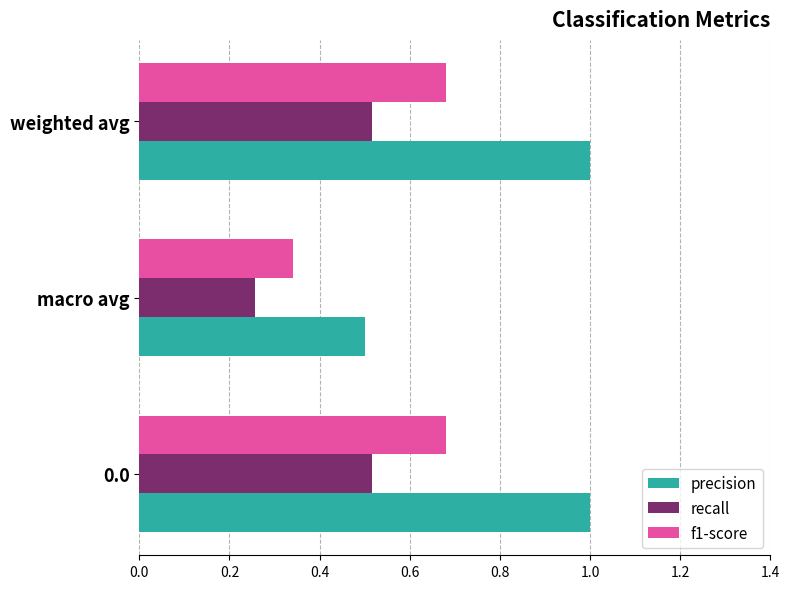

Where is precision nearest to the value 0?

macro avg